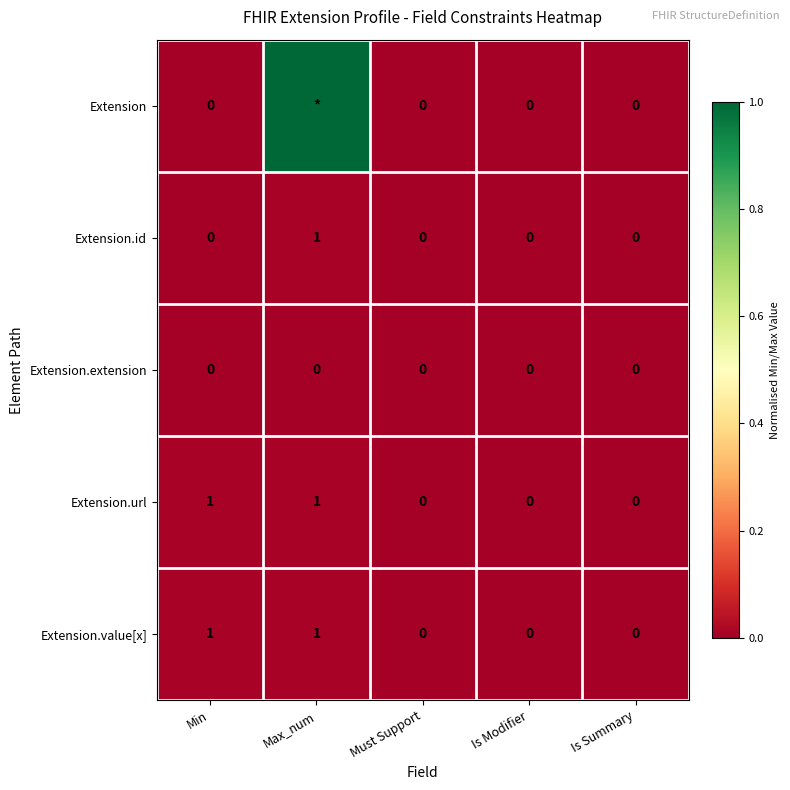

Is the value of Extension.value[x] at Is Summary greater than the value of Extension.id at Max_num?

No